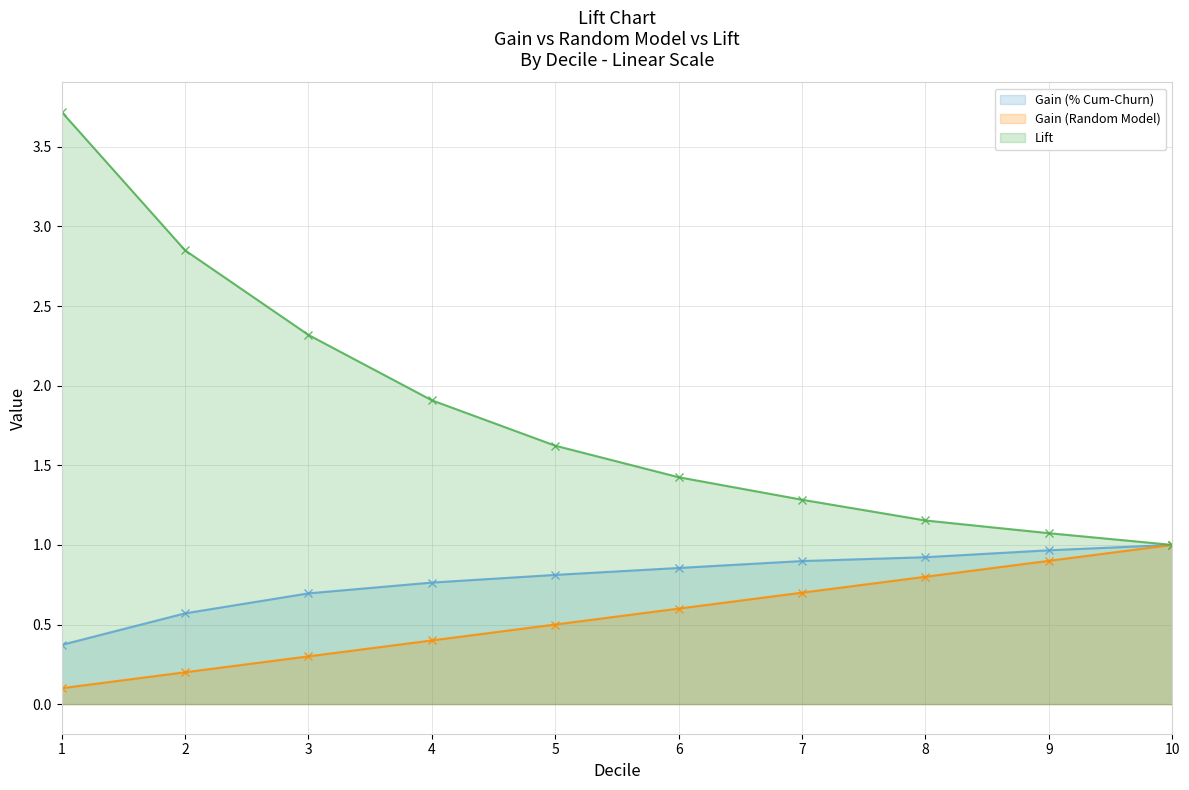

Which label corresponds to the largest value in the chart?

1